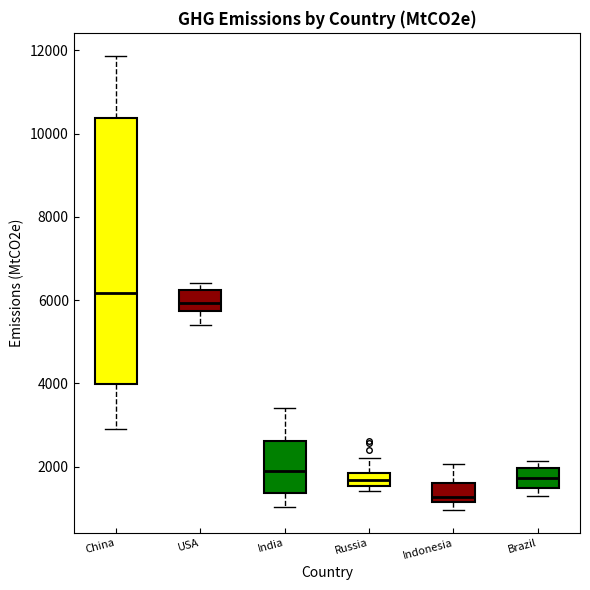

Reading left to right, read every box against the y-axis: the position of its median line, the range the box covers, and the ends of its whiskers. The values are not printed on the chart, so give them approximately, as read against the axis.

China: median 6200, box 4000 to 10400, whiskers 2800 to 11800
USA: median 6000, box 5800 to 6200, whiskers 5400 to 6400
India: median 2000, box 1400 to 2600, whiskers 1000 to 3400
Russia: median 1600 (inside the box), box 1600 to 1800, whiskers 1400 to 2200
Indonesia: median 1200 (just above the box's lower edge), box 1200 to 1600, whiskers 1000 to 2000
Brazil: median 1800, box 1400 to 2000, whiskers 1200 to 2200